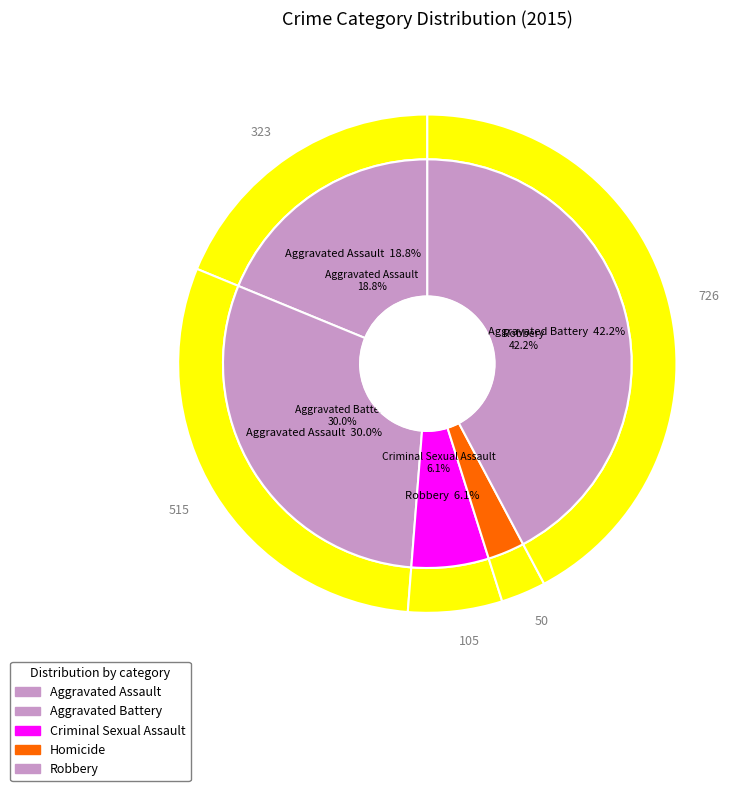

To the nearest percent, what percentage of the pie is Criminal Sexual Assault?

6%